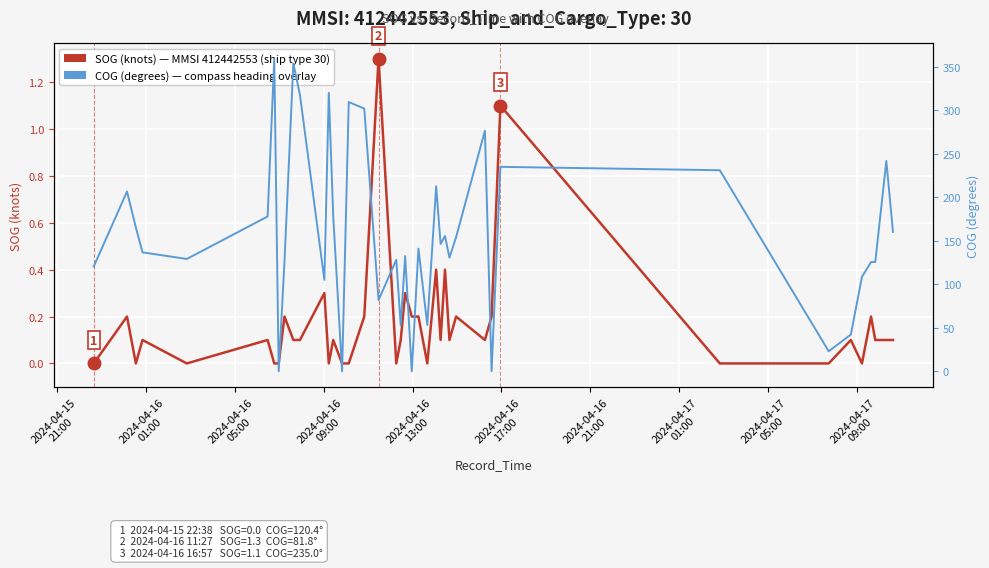

Which series has the largest total across all categories?

COG (degrees) - HPI analog